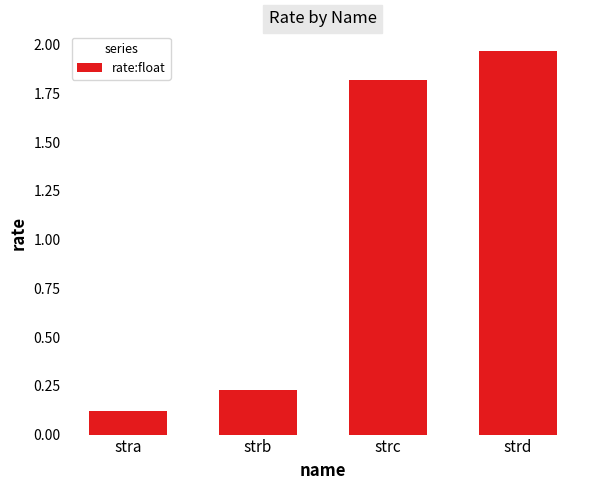

How many data points are less than 1?

2